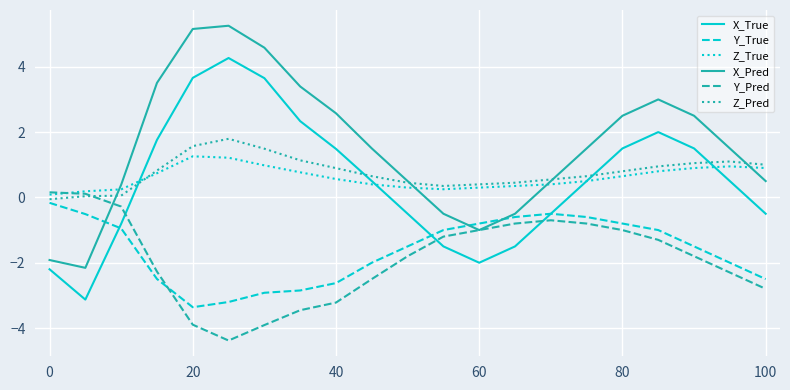

Which series has the widest spread of values?

X_Pred